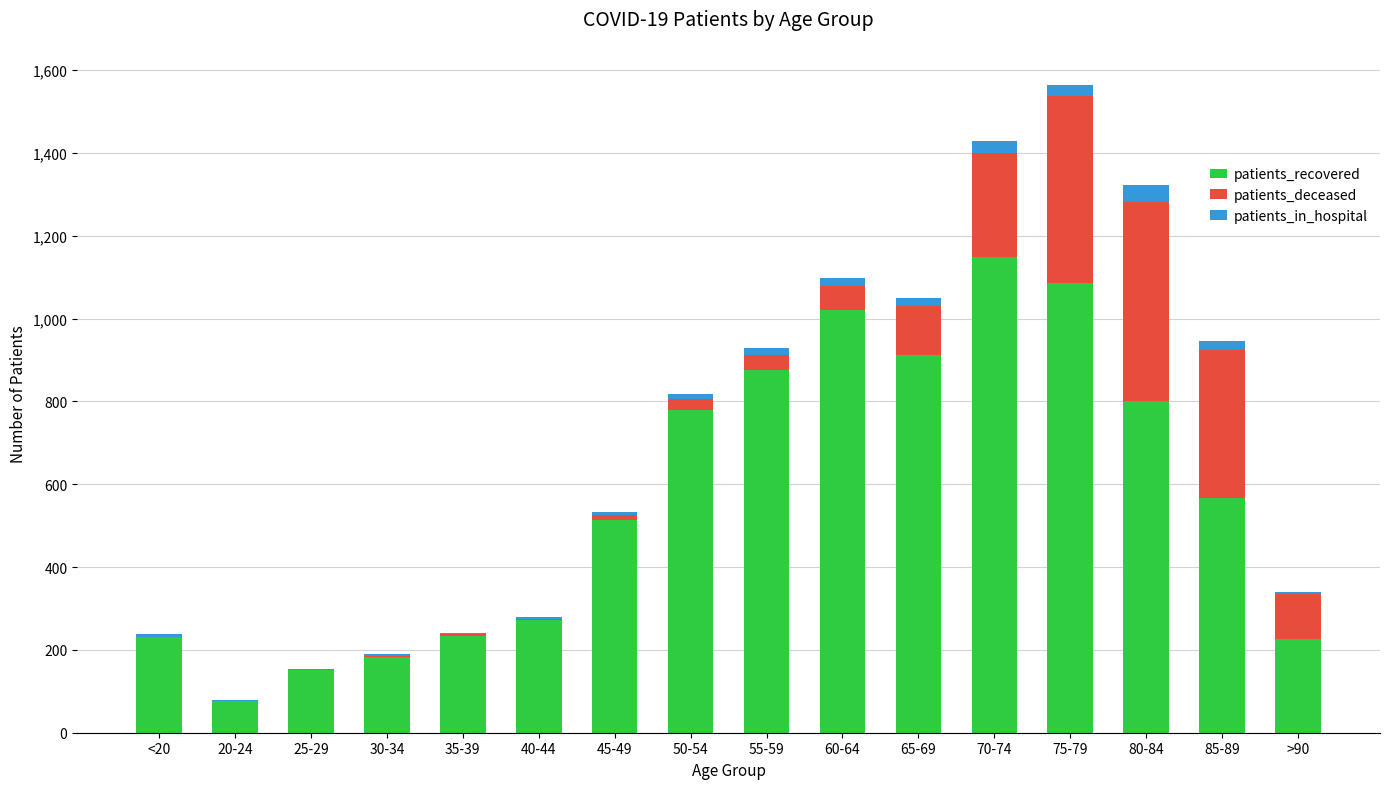

What is the maximum value for patients_recovered?

1149